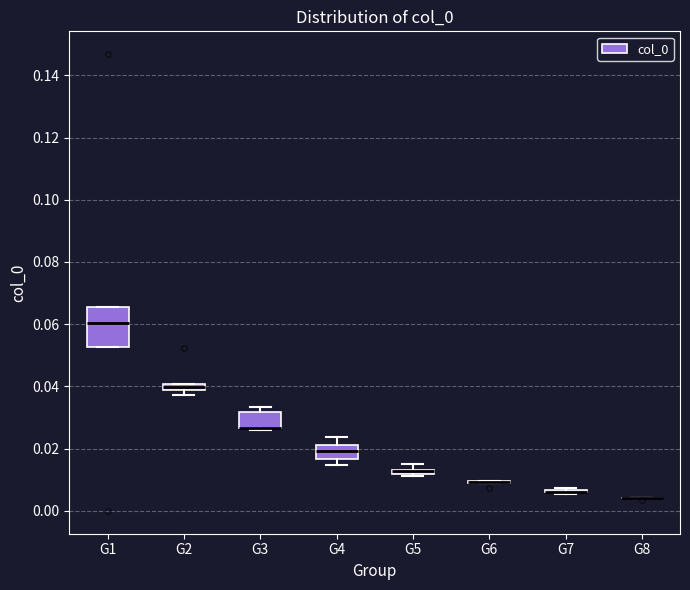

Comparing the boxes themselves (not the whiskers), which one is the tallest?

G1